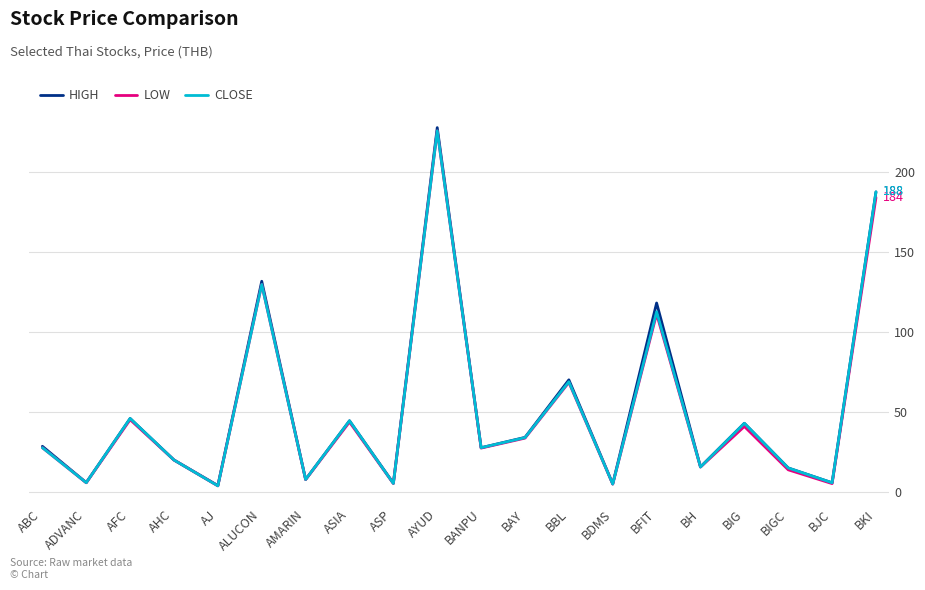

The CLOSE series shows 69.2 at BBL. True or false?

True